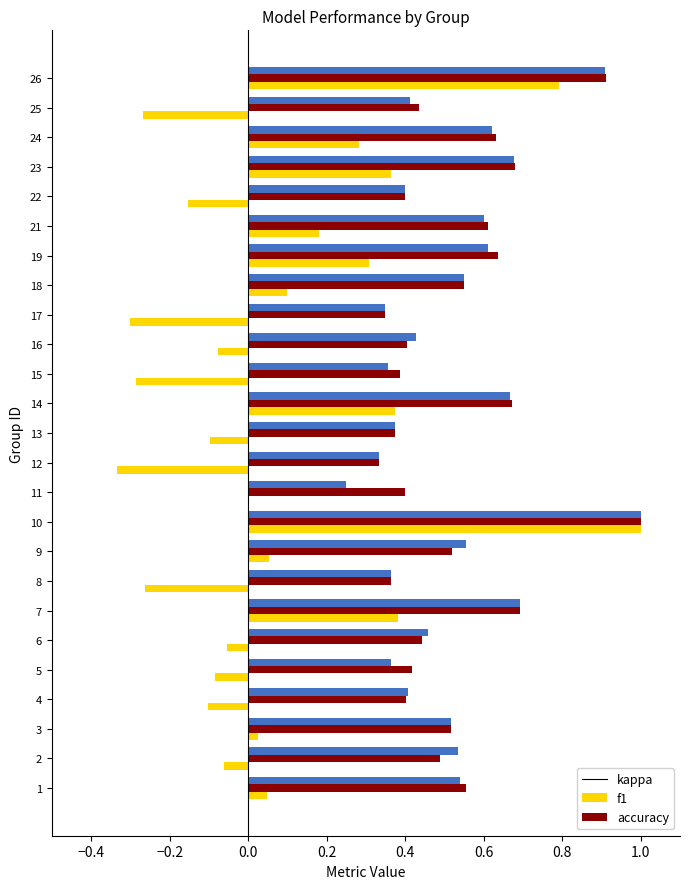

Count the f1 values in the range 0 to 1.

25